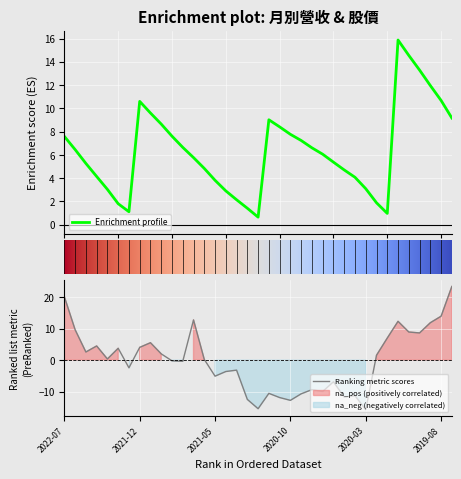

What is the minimum value for Enrichment profile?

0.7